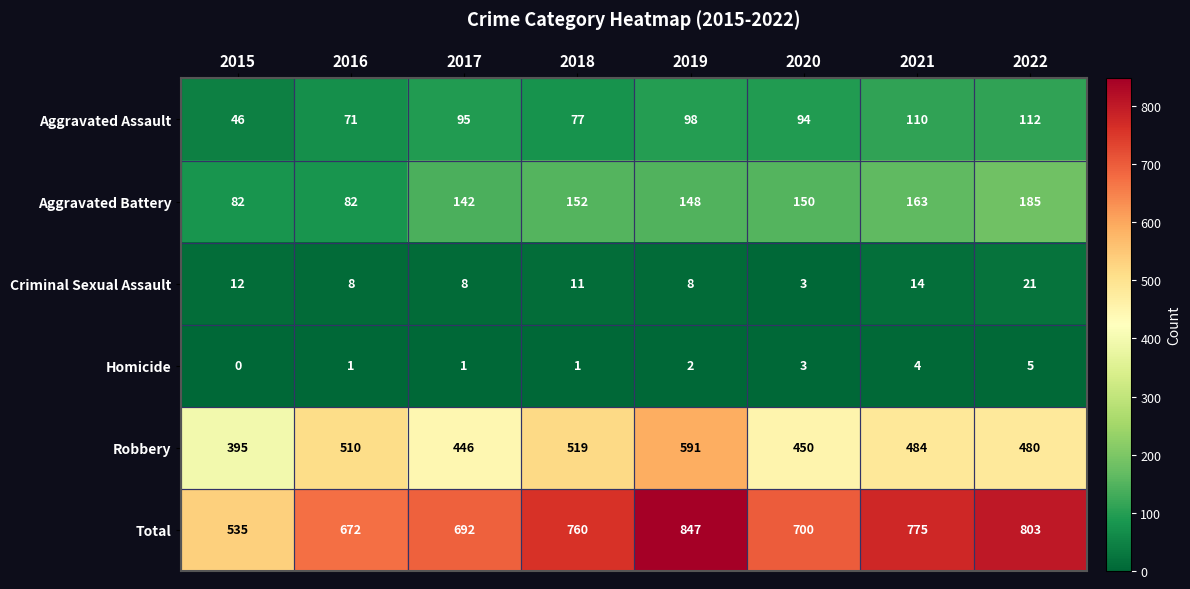

Rank the series by their maximum value, from lowest to highest.

Homicide, Criminal Sexual Assault, Aggravated Assault, Aggravated Battery, Robbery, Total